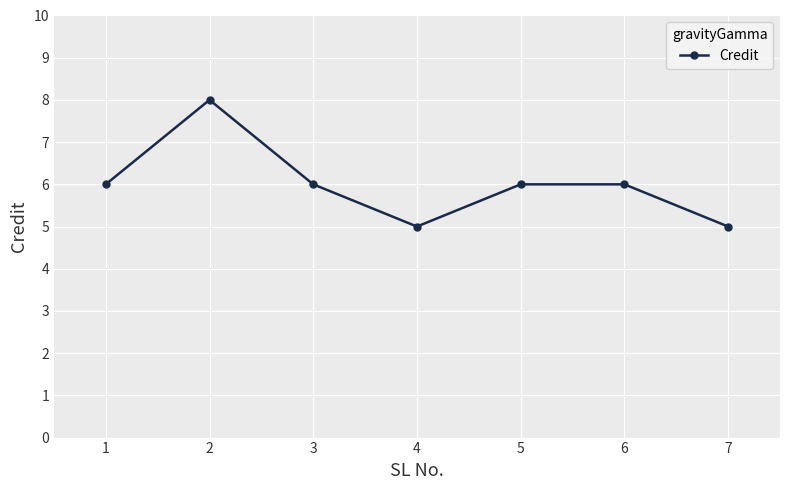

The chart shows a value of 7 at 4. True or false?

False